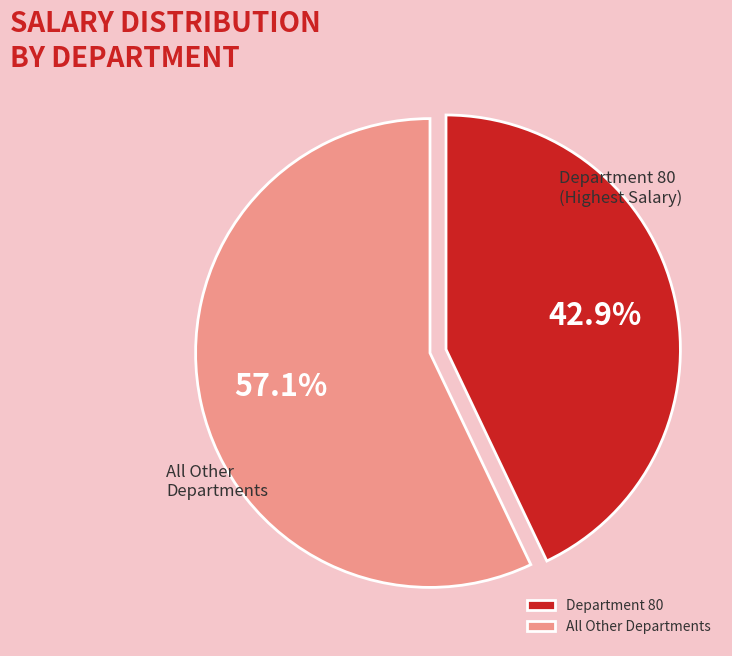

How much of the chart is everything except All Other Departments?

42.9%